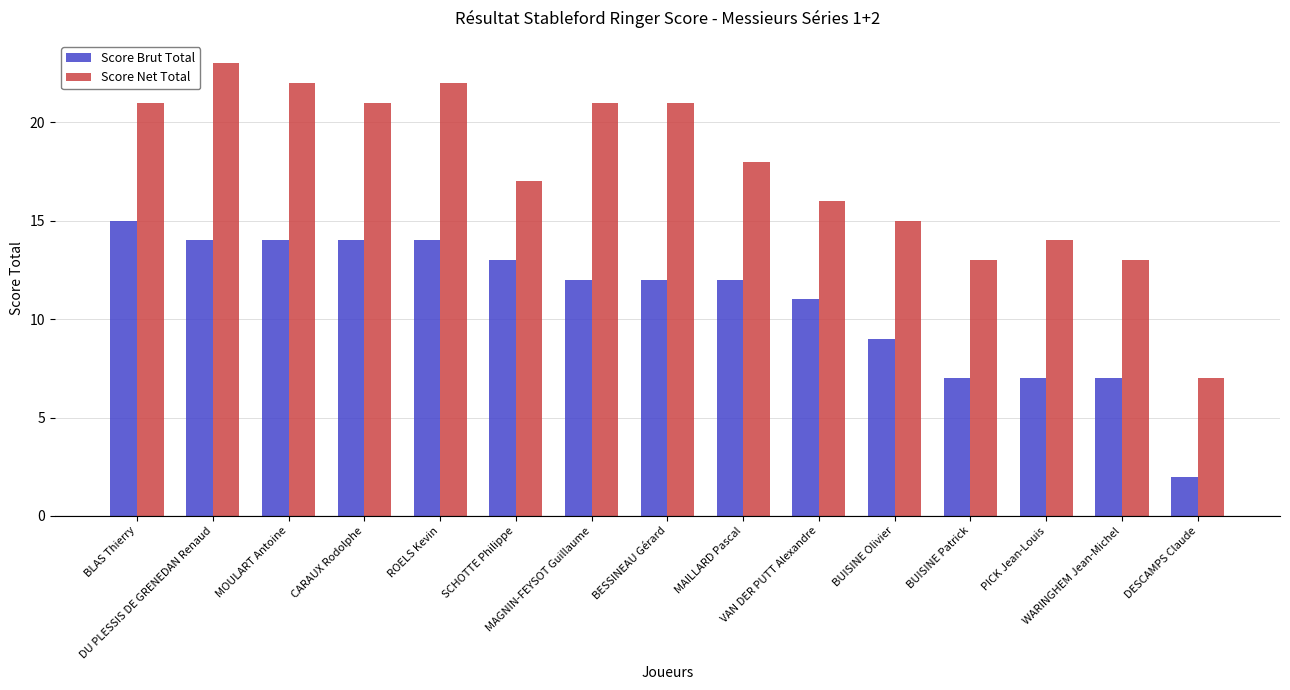

What is the difference between the maximum and minimum values in the Score Brut Total series?

13